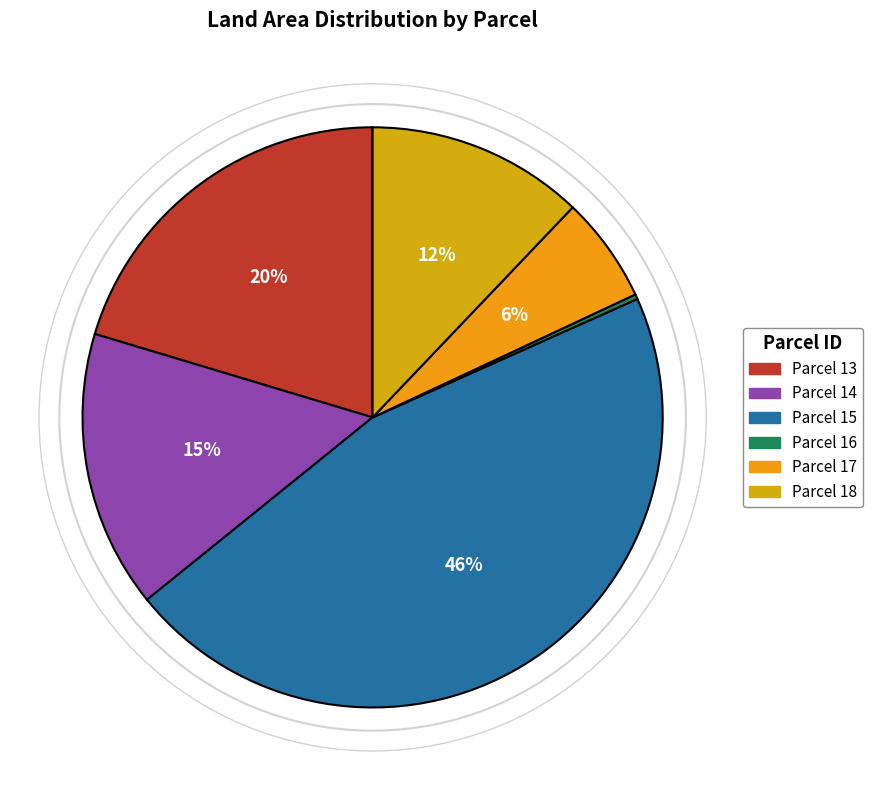

Count the number of slices in the pie.

6